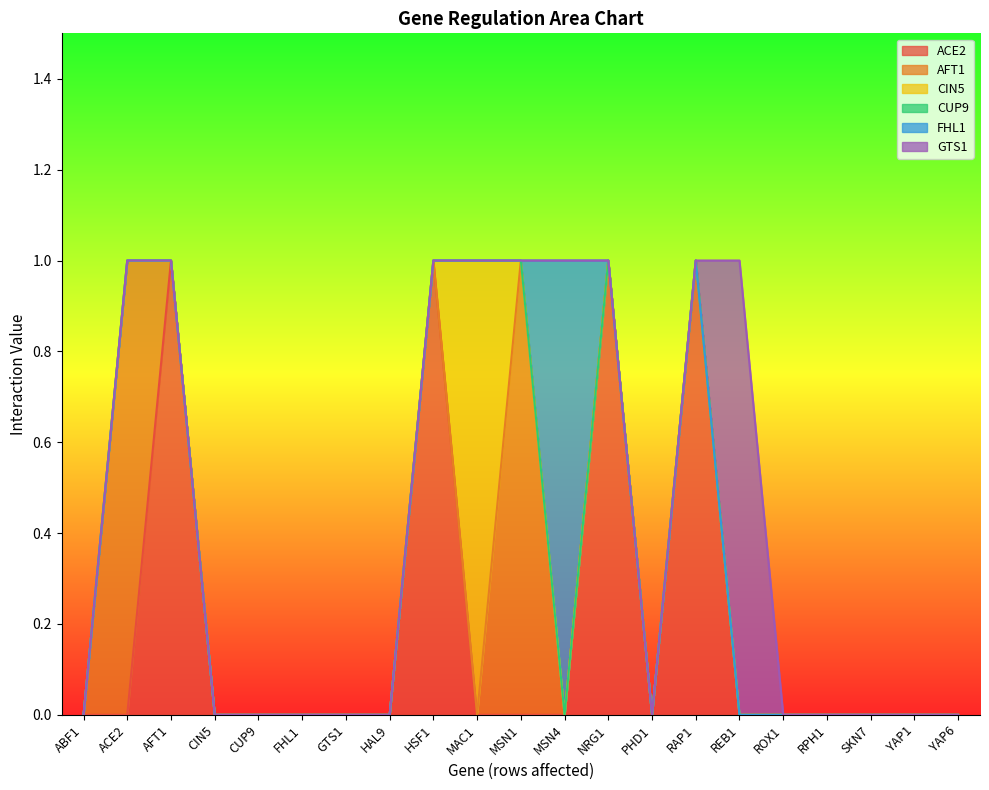

What is the label of the 5th point from the right?

ROX1